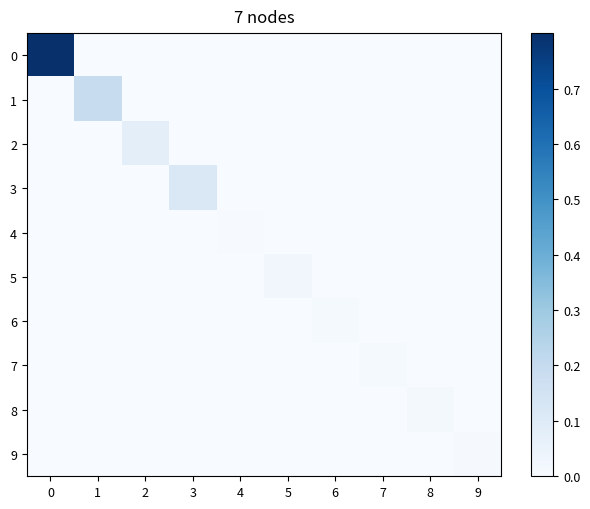

List the series in order of their peak value, lowest first.

row_4, row_9, row_7, row_6, row_8, row_5, row_2, row_3, row_1, row_0